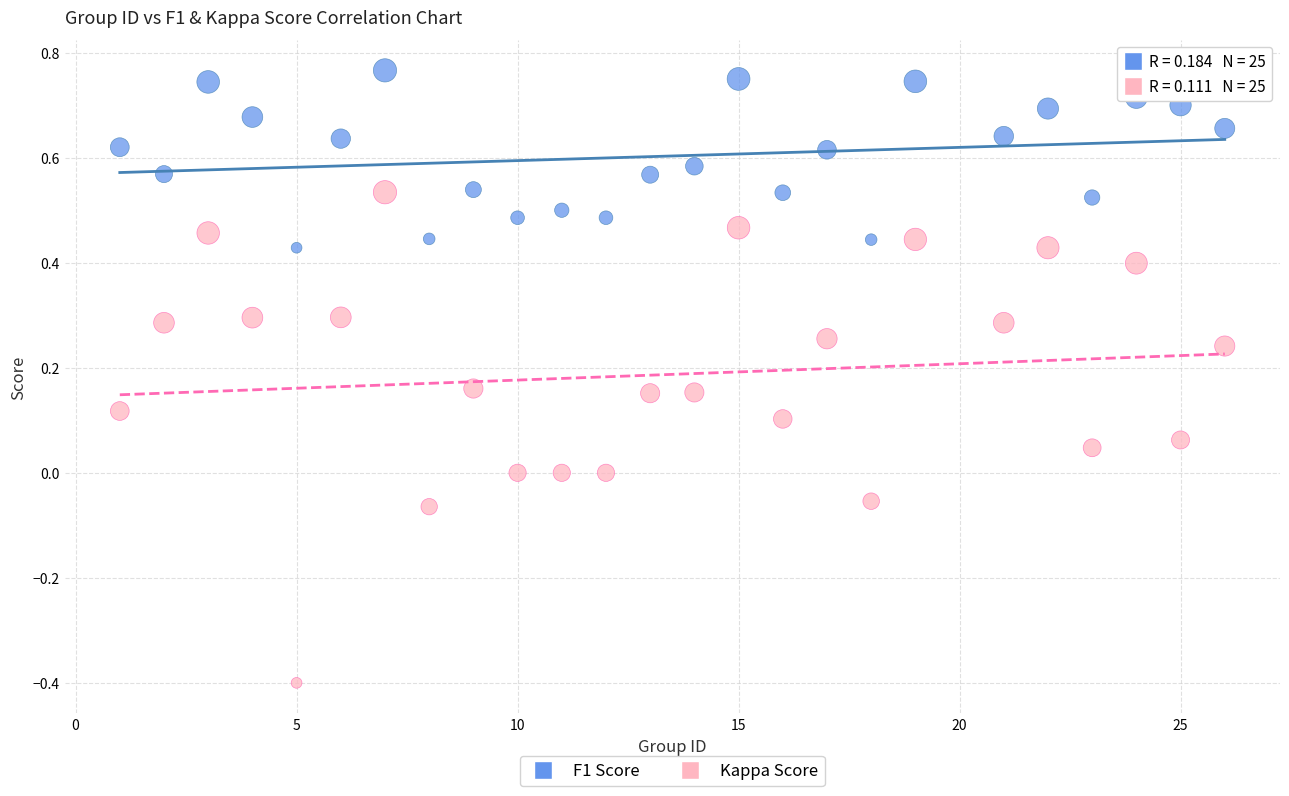

Which series has the largest Y range (max minus min)?

Kappa Score